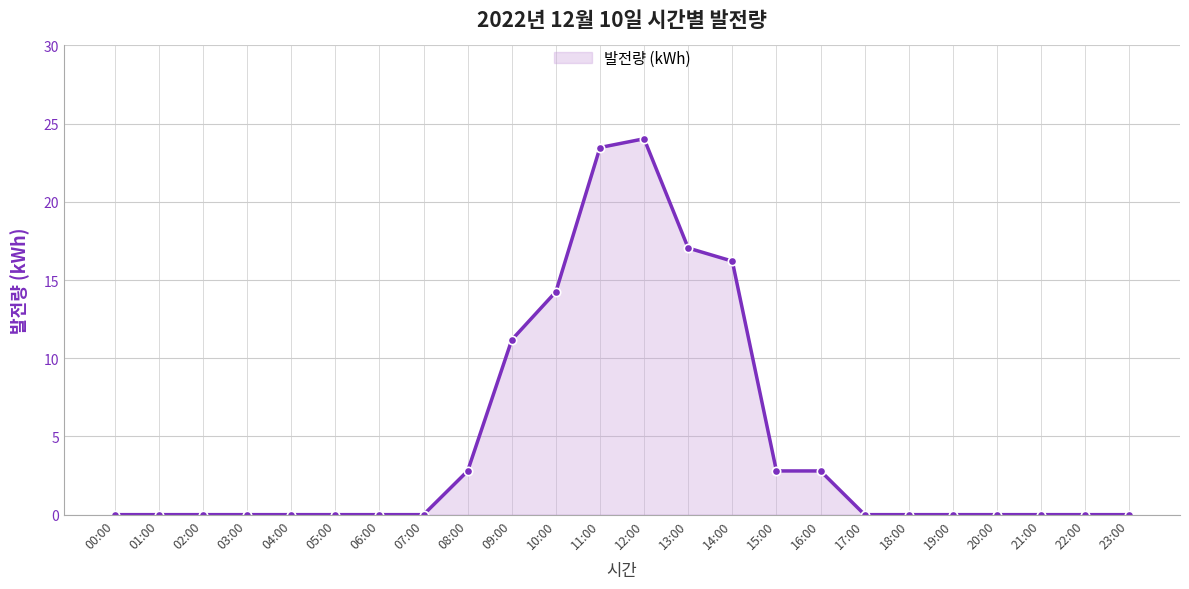

Where is the data nearest to the value 12?

09:00